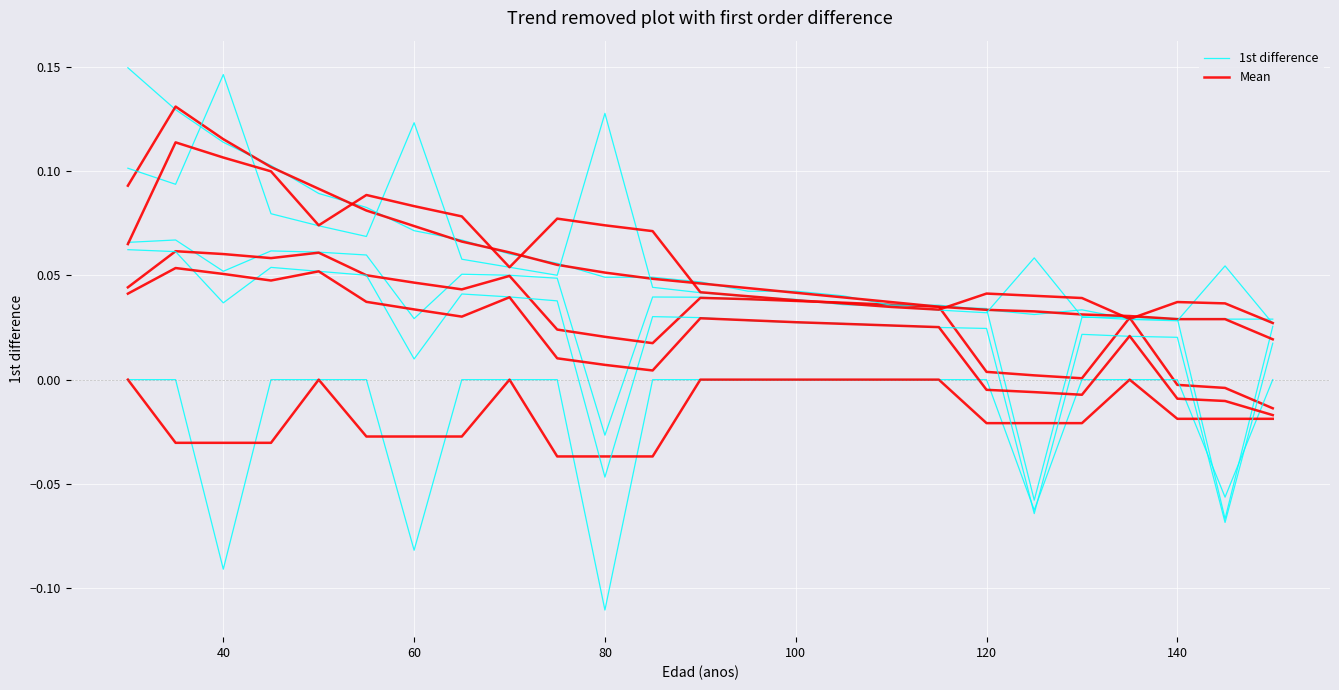

How many lines are shown in the chart?

2